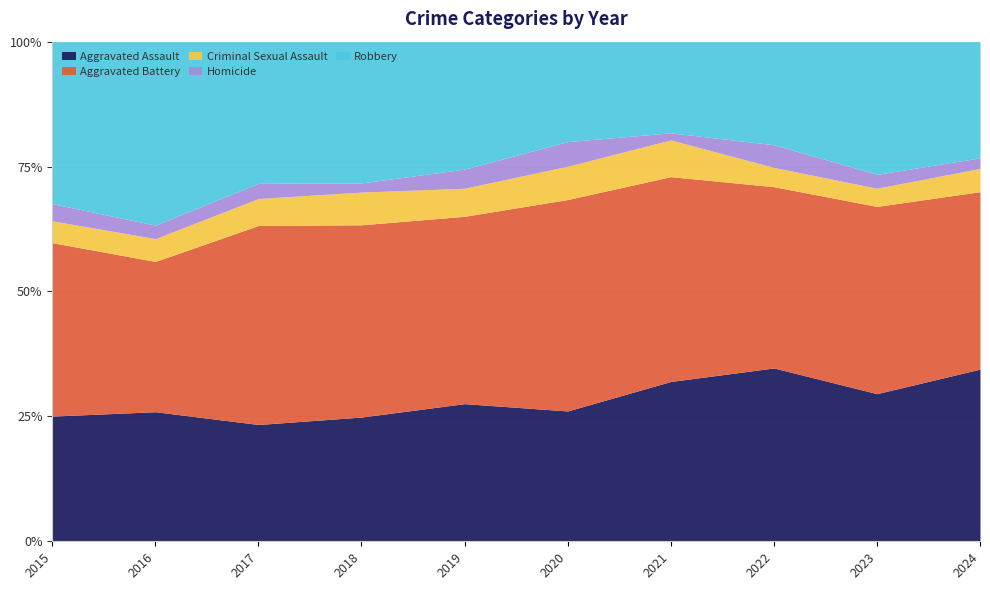

Read the Criminal Sexual Assault value at 2020, to the nearest 10.

20